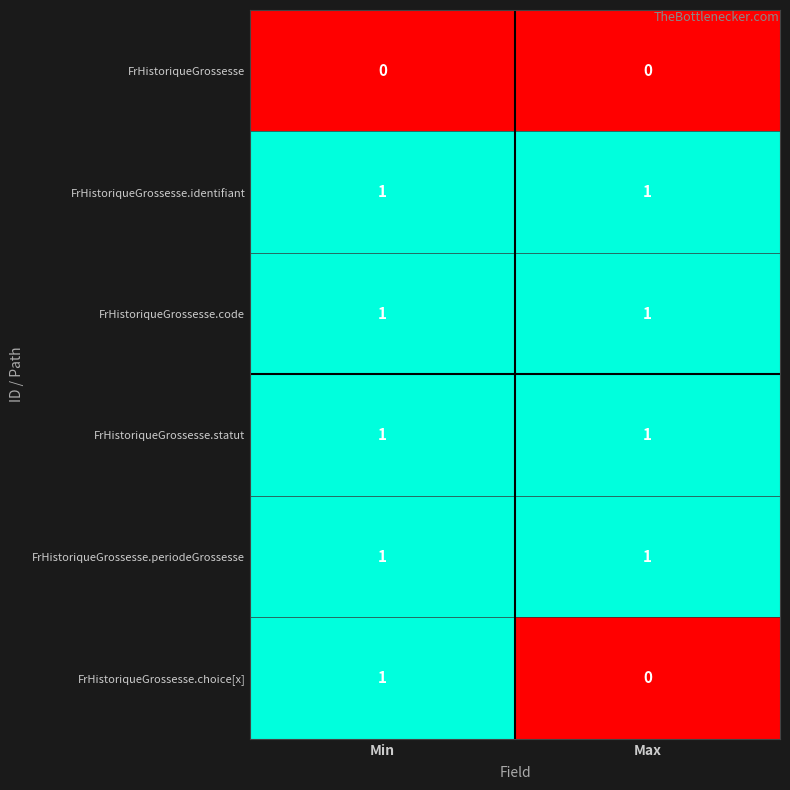

What is the total value across all series at Min?

5